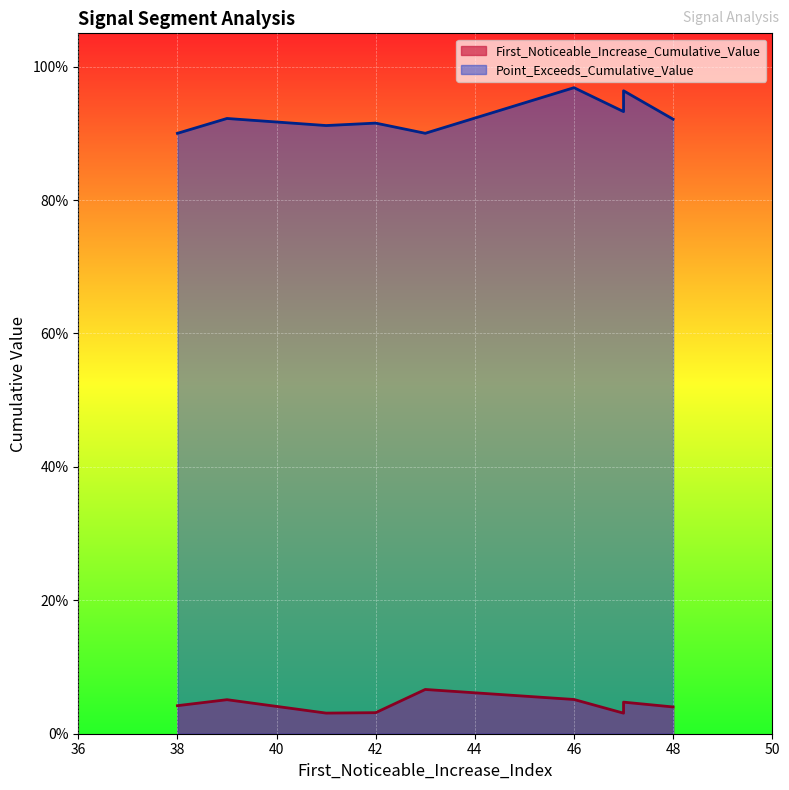

At how many categories does at least one series exceed 0?

10